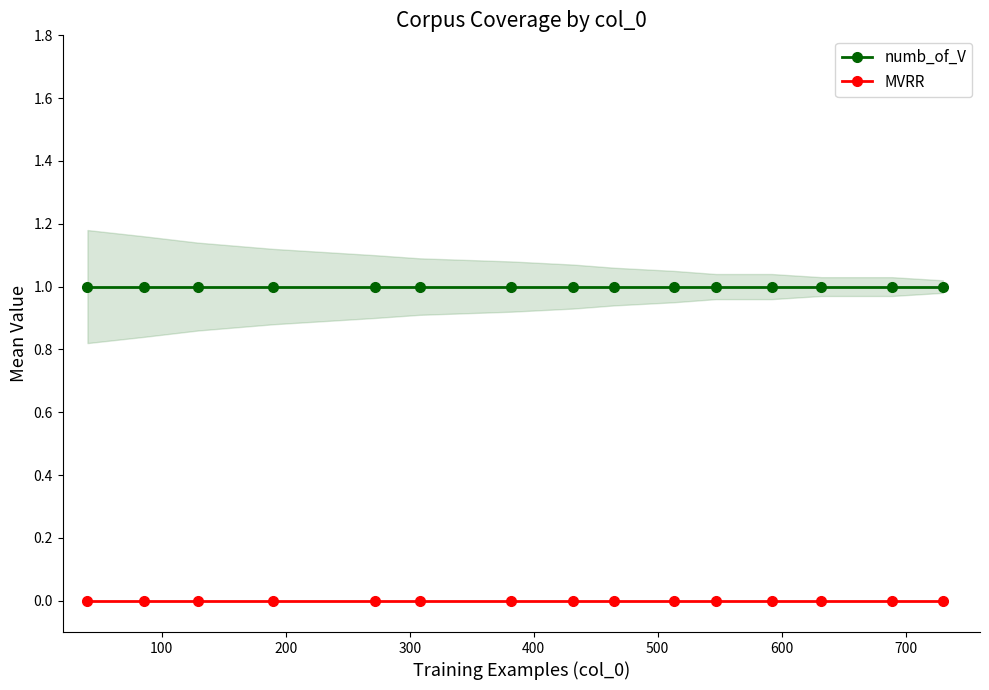

True or false: numb_of_V and MVRR cross at least once.

False